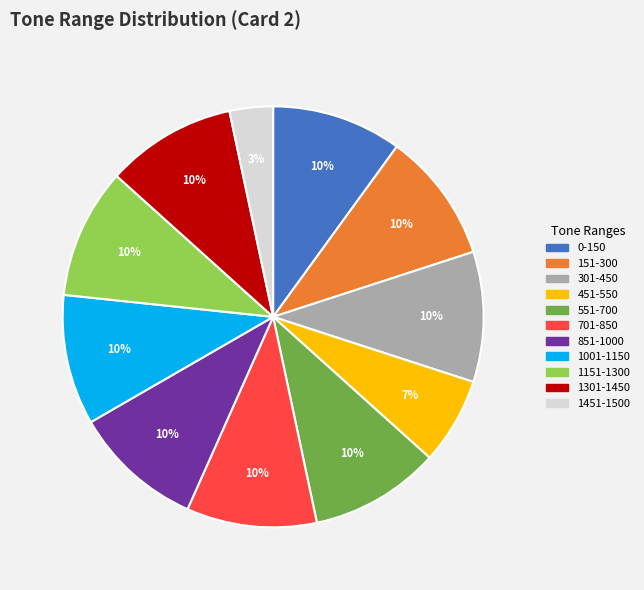

To the nearest percent, what is the combined percentage of 301-450 and 0-150?

20%